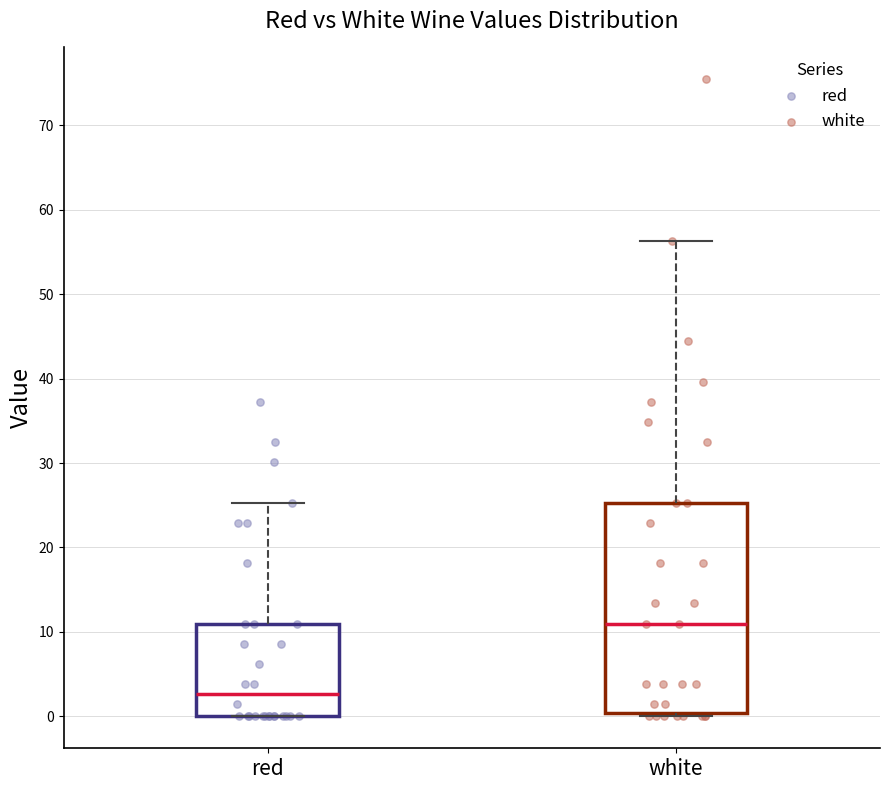

Which box's median line is the lowest?

red